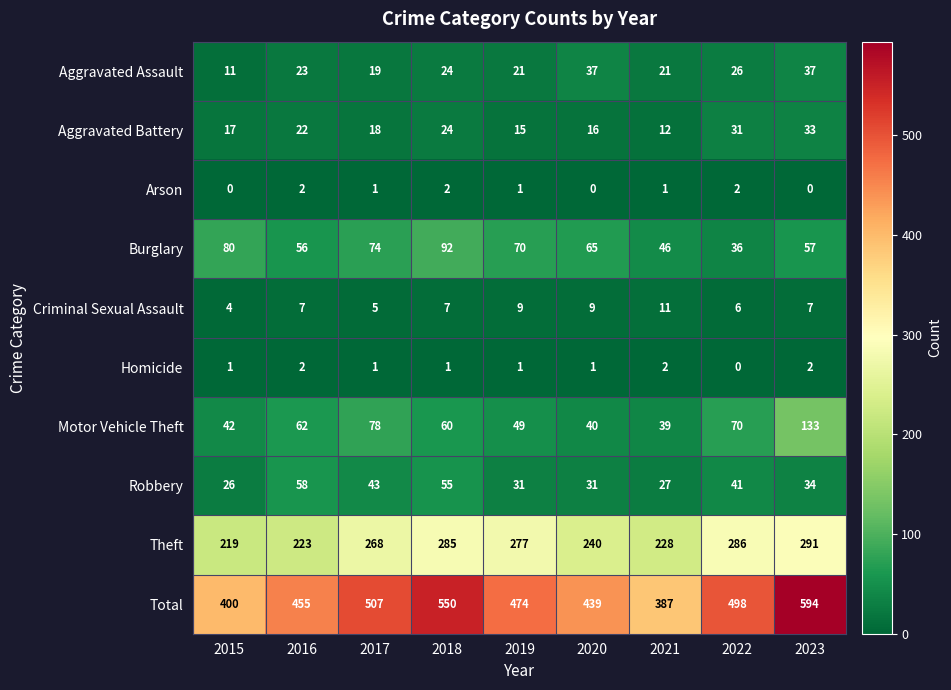

Which category has the highest value in the Aggravated Battery series?

2023